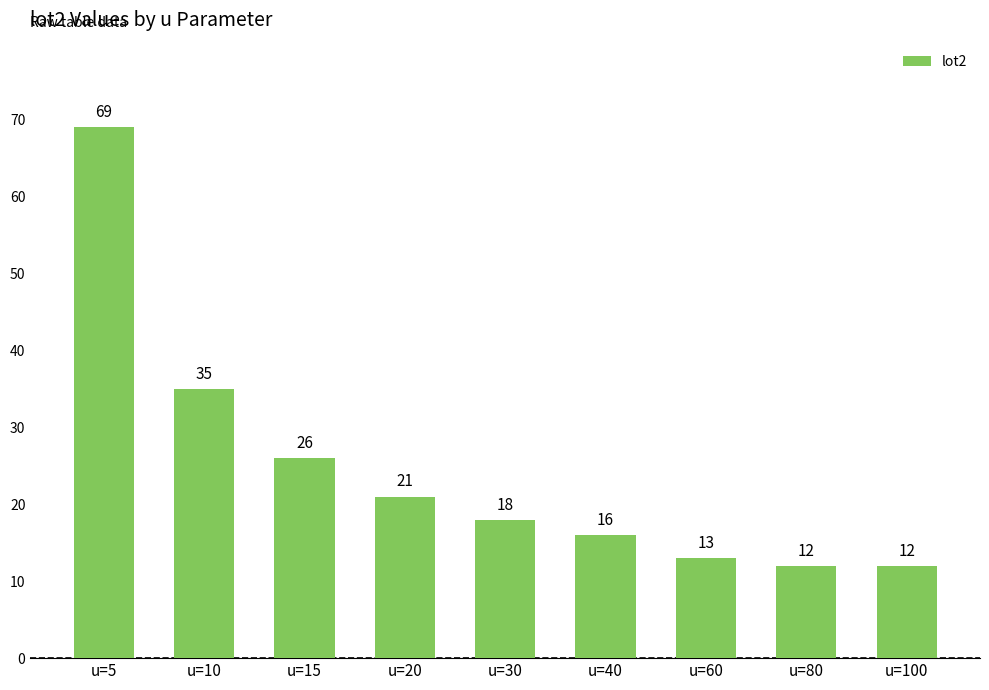

What is the change in value from u=10 to u=40?

-19